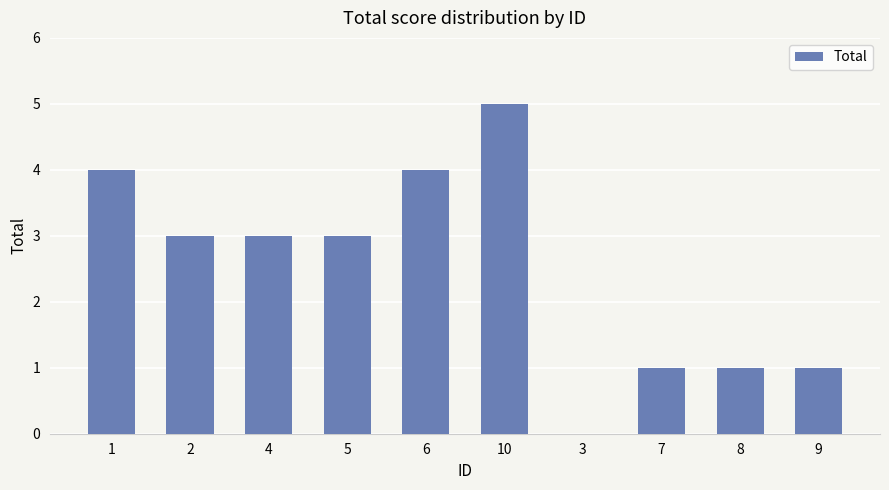

The chart shows a value of 5 at 10. True or false?

True